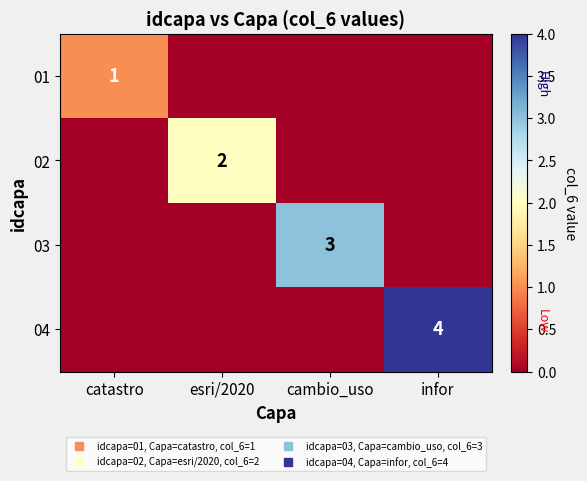

At catastro, list the series in order from largest to smallest.

01, 02, 03, 04